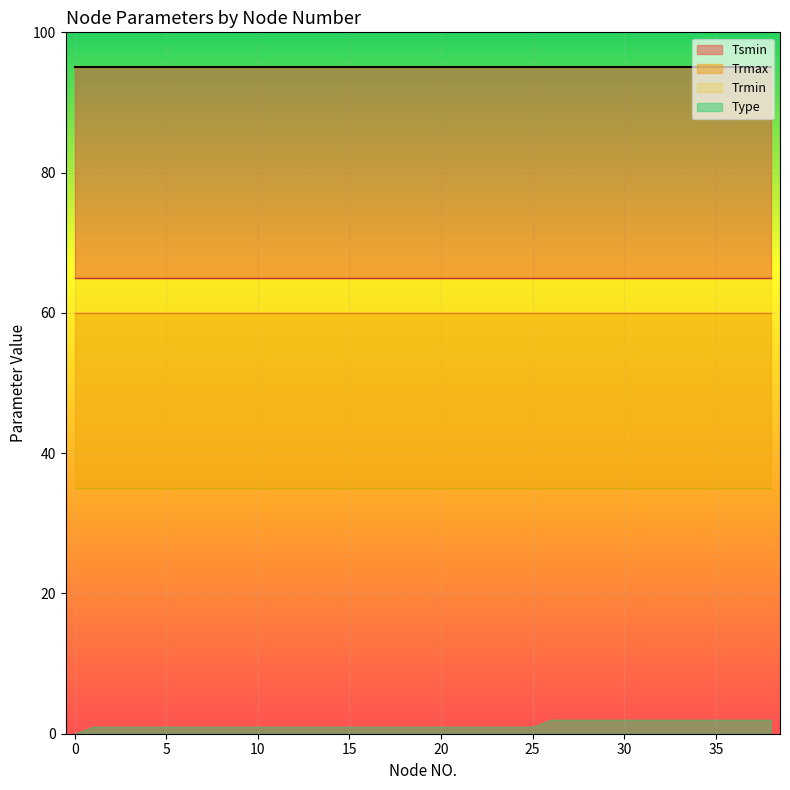

List the labels in order of Trmin value, largest first.

0, 1, 2, 3, 4, 5, 6, 7, 8, 9, 10, 11, 12, 13, 14, 15, 16, 17, 18, 19, 20, 21, 22, 23, 24, 25, 26, 27, 28, 29, 30, 31, 32, 33, 34, 35, 36, 37, 38